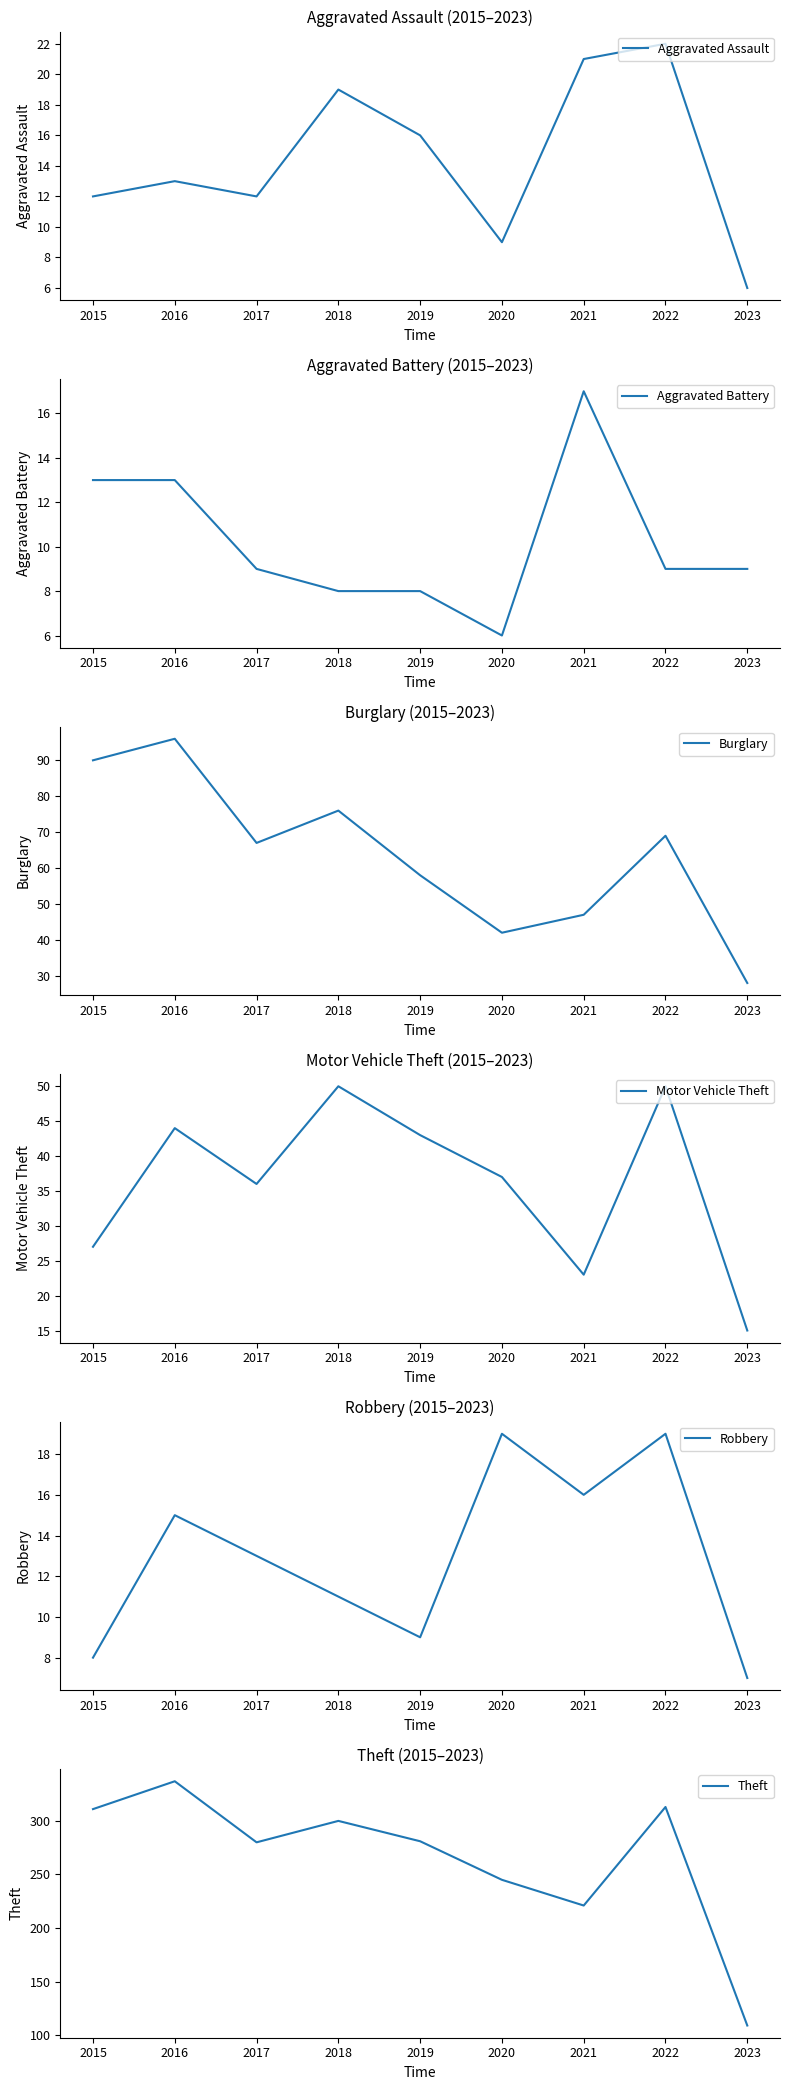

What value does the Burglary series have at 2018, to the nearest 10?

80